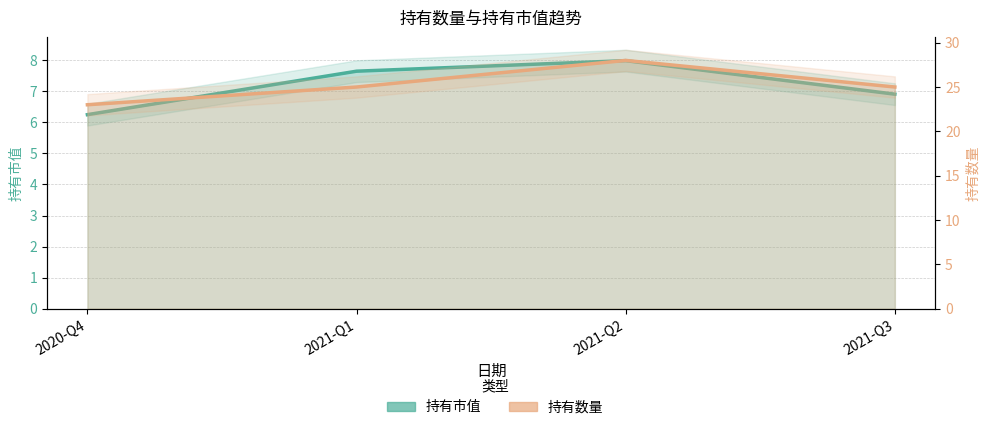

Reading left to right, extract all data points from this chart.

持有市值: 6.2	7.7	8.0	6.9
持有数量: 23.0	25.0	28.0	25.0